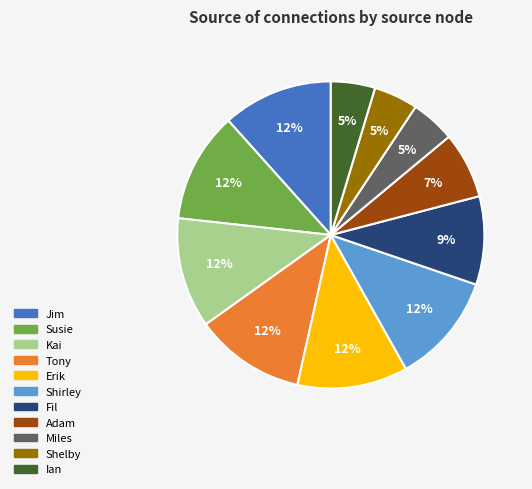

To the nearest percent, what is the combined percentage of Miles and Adam?

12%